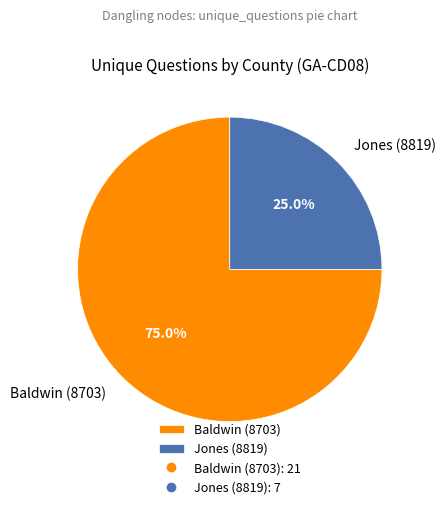

Between Baldwin (8703) and Jones (8819), which is larger?

Baldwin (8703)